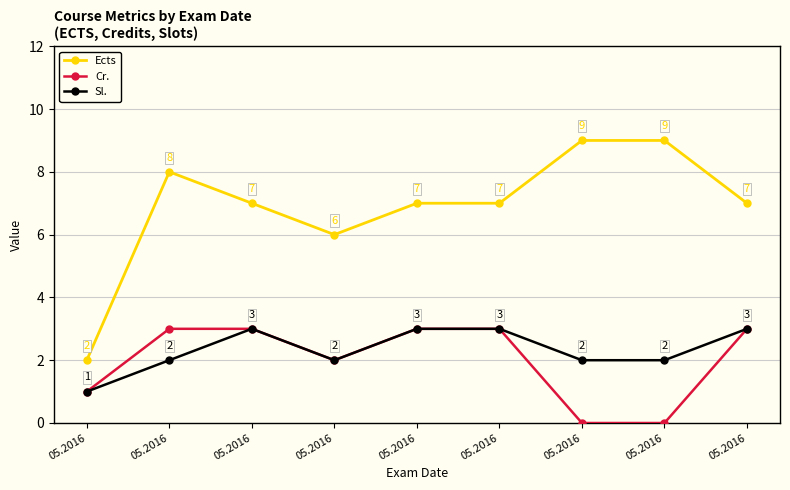

Count the number of categories in the chart.

9